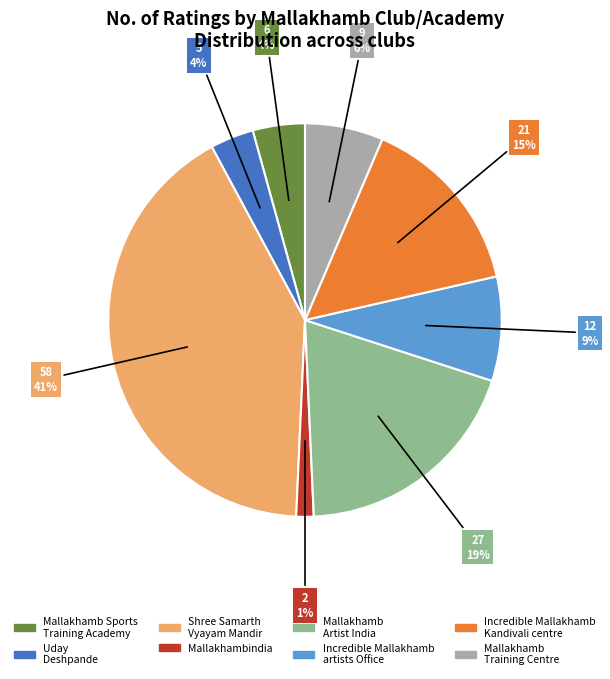

Is there any slice that represents more than half of the pie?

No